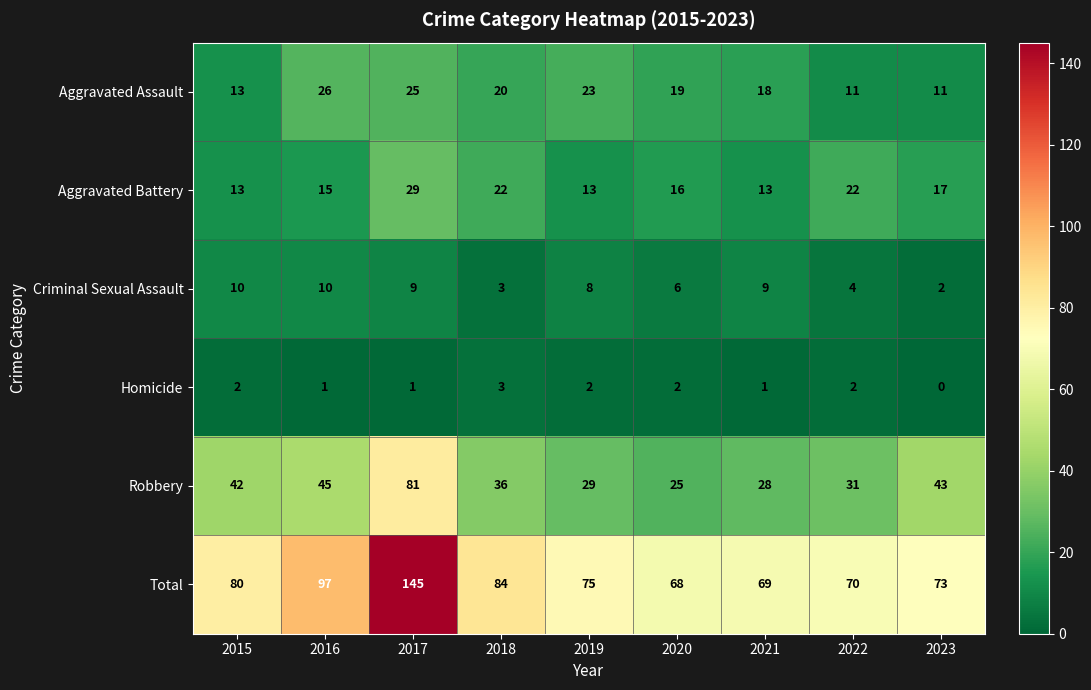

At which category does the chart reach its peak across all series?

2017